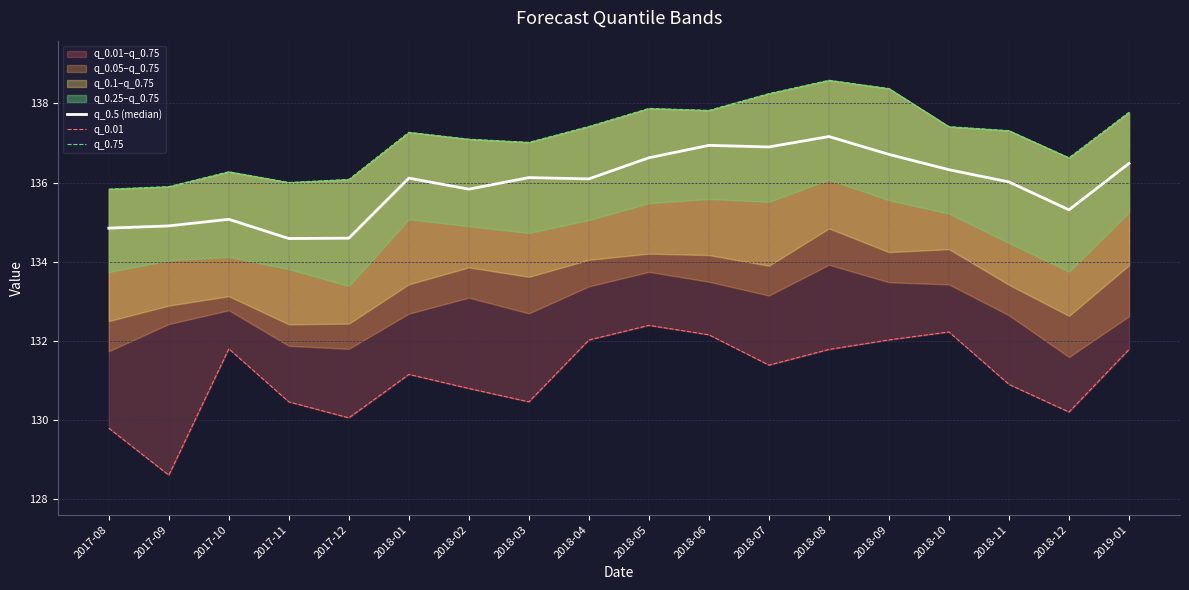

What is the difference between the maximum and minimum values in the q_0.75 series?

2.7